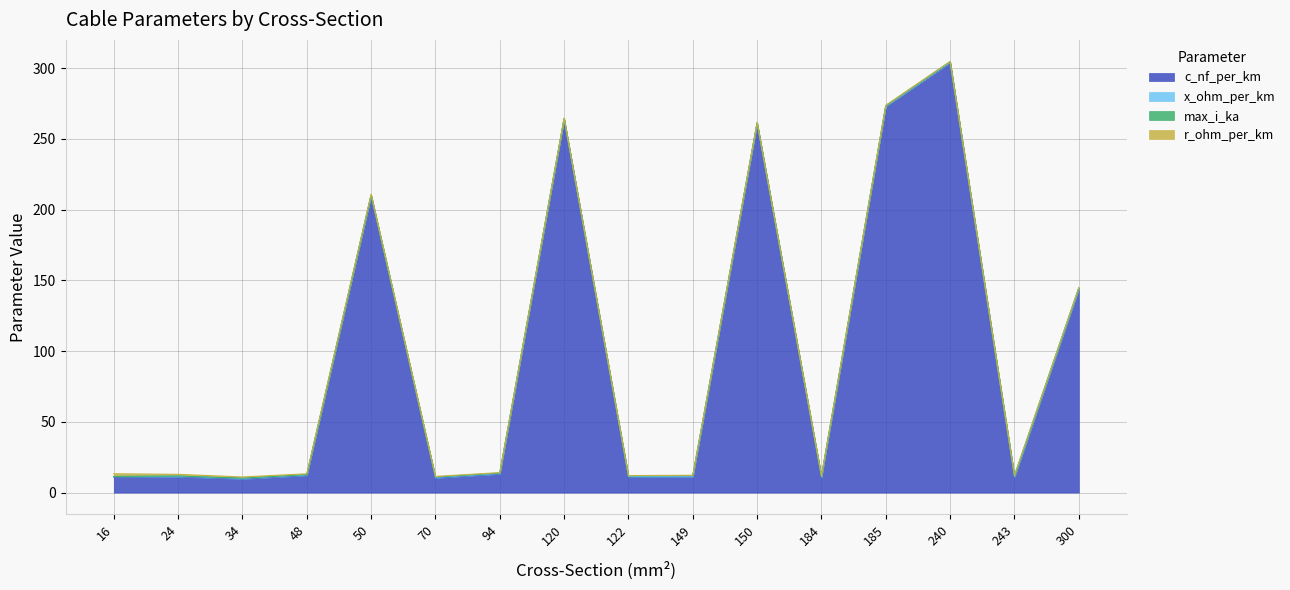

Where is the first local minimum for x_ohm_per_km?

24